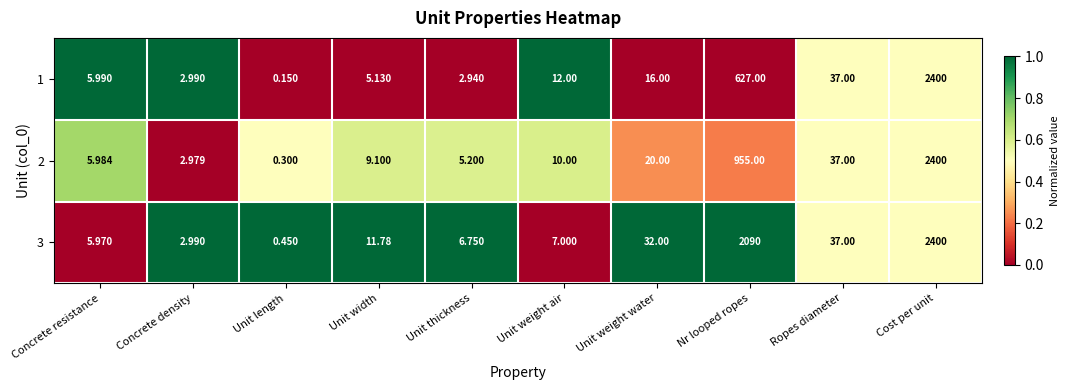

At which label is 3 closest to 1200?

Nr looped ropes